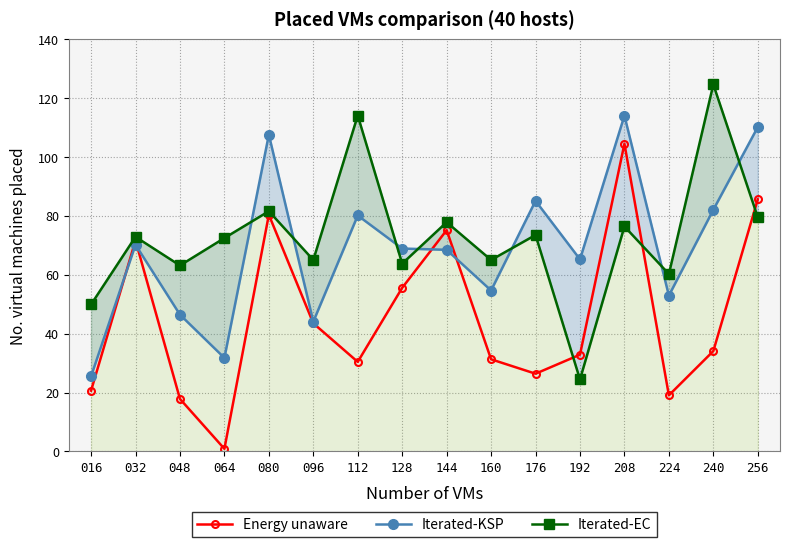

What is the total value across all series at 224?

132.2